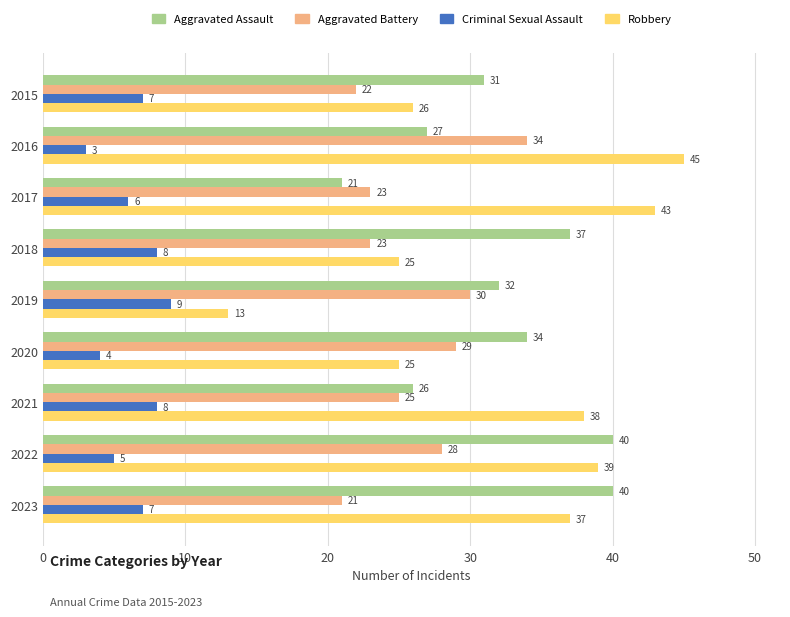

What is the sum of the Criminal Sexual Assault values at 2018 and 2022?

13